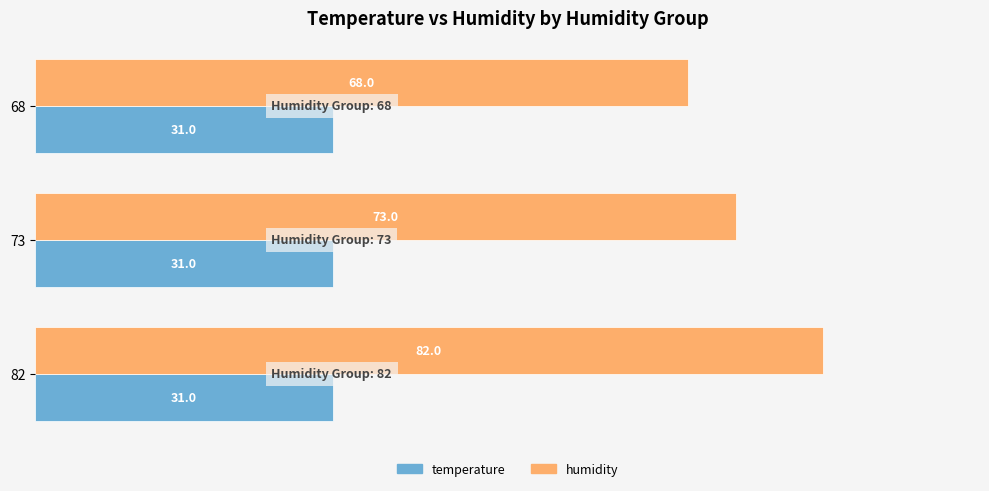

What is the difference between the maximum and second lowest values in the humidity series?

9